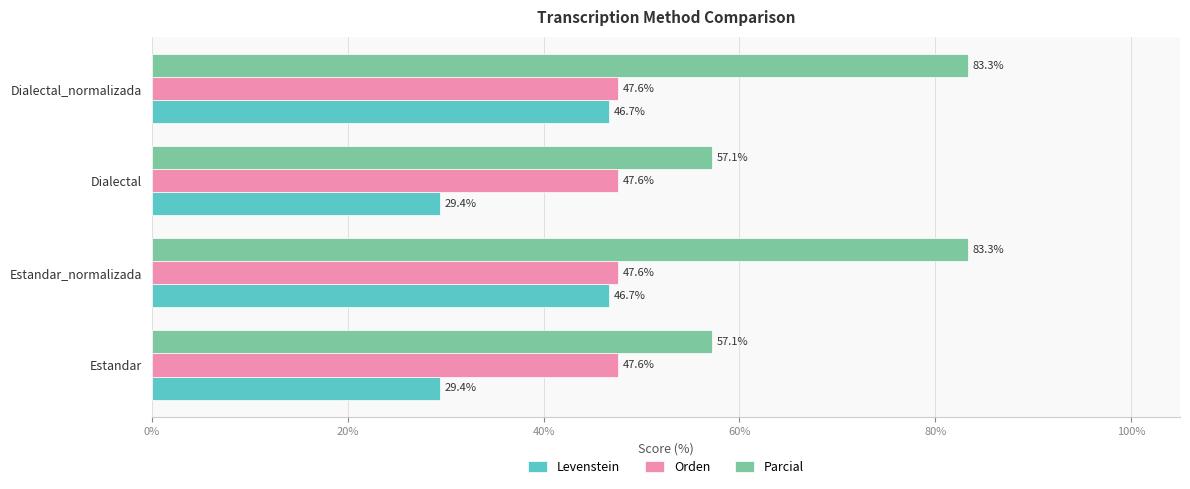

Which series has the largest range (max minus min)?

Parcial